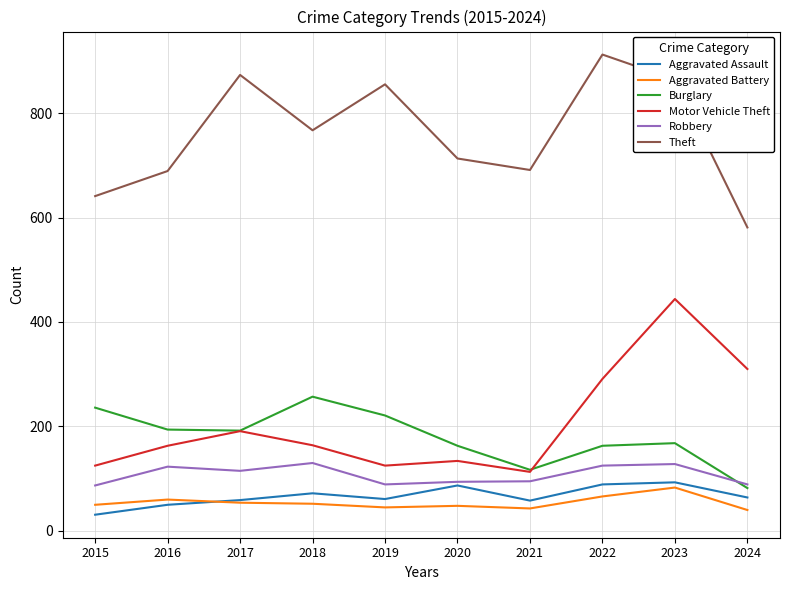

What is the difference between the maximum and minimum values in the Theft series?

331